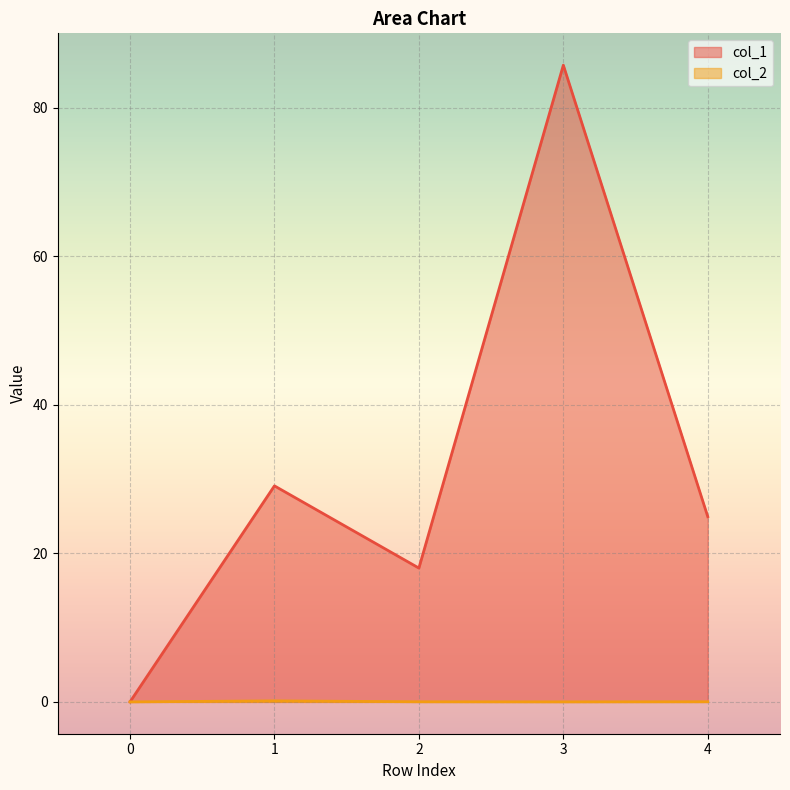

Reading left to right, transcribe all the data shown in this chart.

col_1: 0.0	29.1	18.0	85.7	24.9
col_2: 0.0	0.1	0.0	0.0	0.0